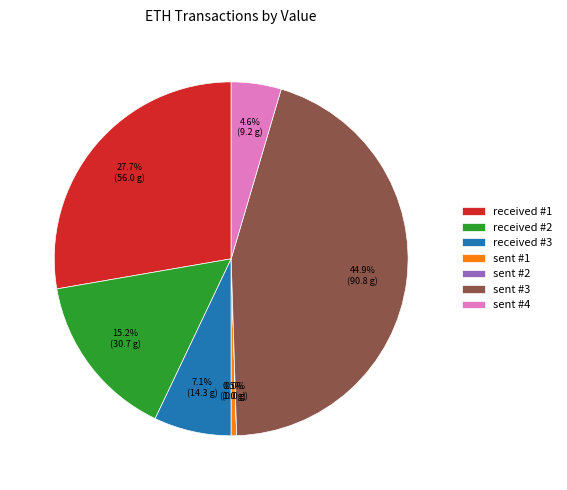

What is the ratio of the value at received #2 to the value at sent #1?

30.7